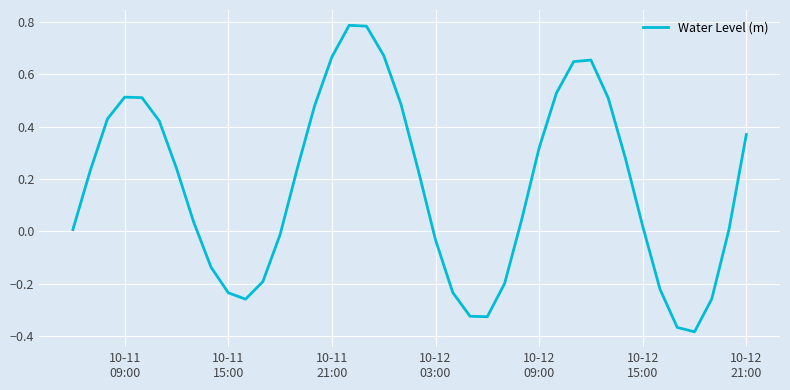

How many lines are shown in the chart?

1